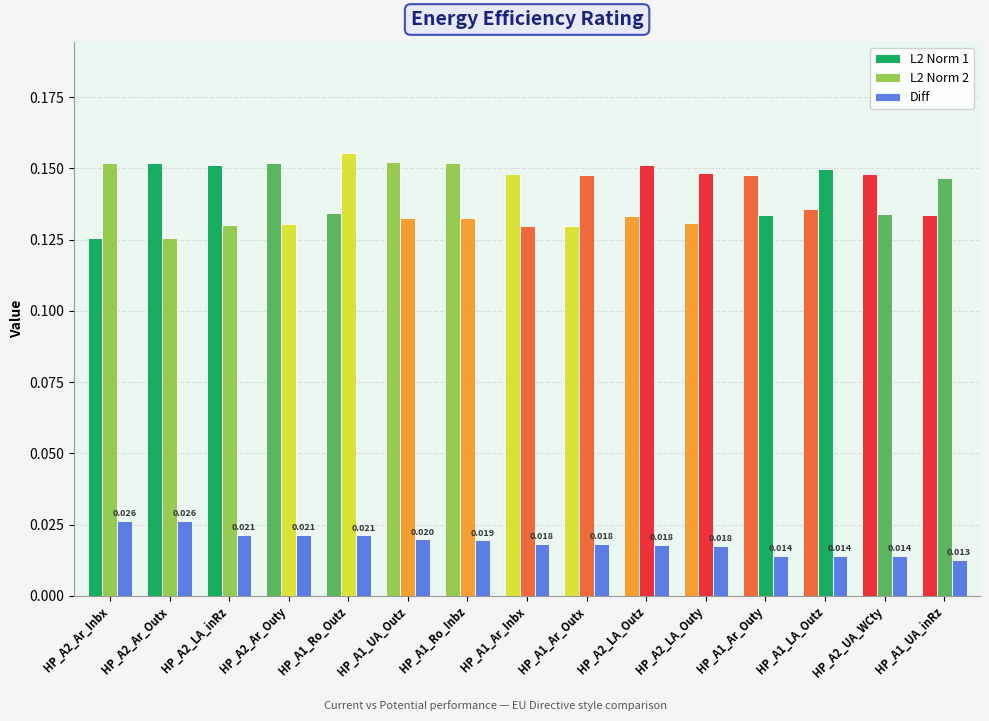

Reading left to right, what are all the values shown in this chart?

L2 Norm 1: HP_A2_Ar_Inbx=0.1	HP_A2_Ar_Outx=0.2	HP_A2_LA_inRz=0.2	HP_A2_Ar_Outy=0.2	HP_A1_Ro_Outz=0.1	HP_A1_UA_Outz=0.2	HP_A1_Ro_Inbz=0.2	HP_A1_Ar_Inbx=0.1	HP_A1_Ar_Outx=0.1	HP_A2_LA_Outz=0.1	HP_A2_LA_Outy=0.1	HP_A1_Ar_Outy=0.1	HP_A1_LA_Outz=0.1	HP_A2_UA_WCty=0.1	HP_A1_UA_inRz=0.1
L2 Norm 2: HP_A2_Ar_Inbx=0.2	HP_A2_Ar_Outx=0.1	HP_A2_LA_inRz=0.1	HP_A2_Ar_Outy=0.1	HP_A1_Ro_Outz=0.2	HP_A1_UA_Outz=0.1	HP_A1_Ro_Inbz=0.1	HP_A1_Ar_Inbx=0.1	HP_A1_Ar_Outx=0.1	HP_A2_LA_Outz=0.2	HP_A2_LA_Outy=0.1	HP_A1_Ar_Outy=0.1	HP_A1_LA_Outz=0.1	HP_A2_UA_WCty=0.1	HP_A1_UA_inRz=0.1
Diff: HP_A2_Ar_Inbx=0.0	HP_A2_Ar_Outx=0.0	HP_A2_LA_inRz=0.0	HP_A2_Ar_Outy=0.0	HP_A1_Ro_Outz=0.0	HP_A1_UA_Outz=0.0	HP_A1_Ro_Inbz=0.0	HP_A1_Ar_Inbx=0.0	HP_A1_Ar_Outx=0.0	HP_A2_LA_Outz=0.0	HP_A2_LA_Outy=0.0	HP_A1_Ar_Outy=0.0	HP_A1_LA_Outz=0.0	HP_A2_UA_WCty=0.0	HP_A1_UA_inRz=0.0